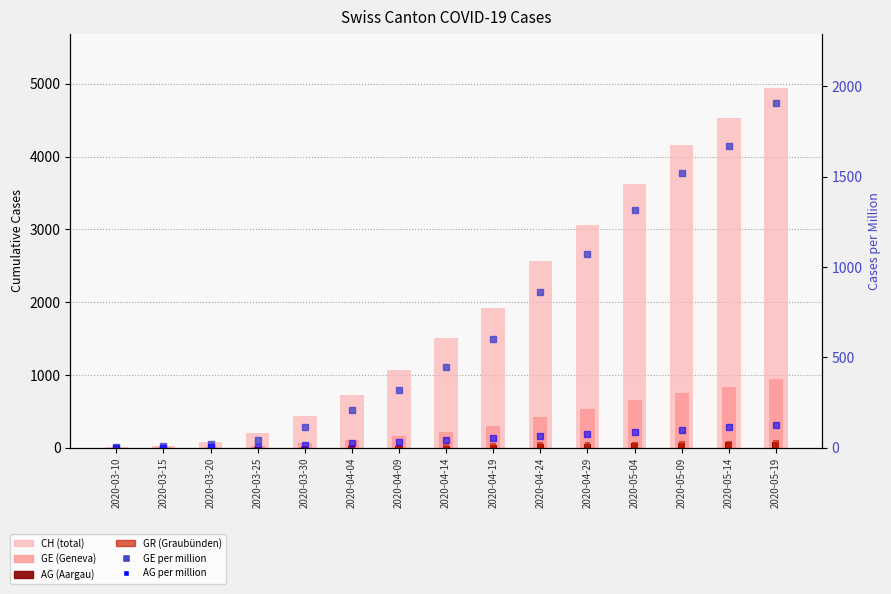

What position from the left is 2020-04-09?

7